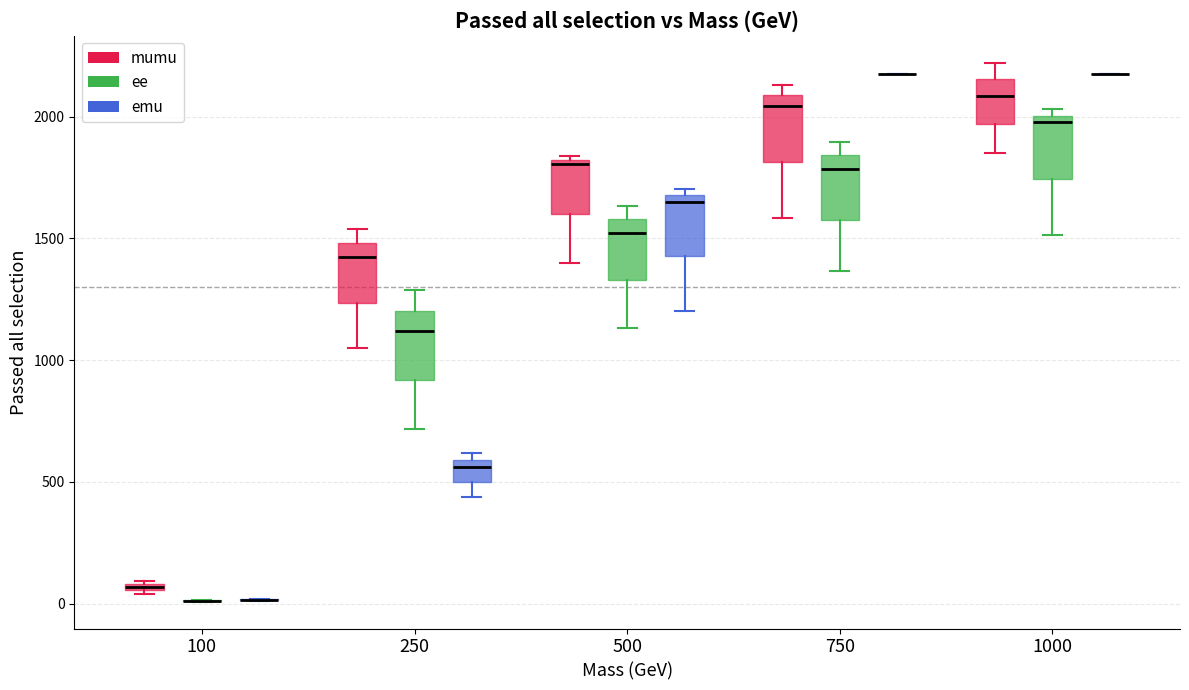

Where is the upper edge of the box for 1000 (ee) on the y-axis? The values are not printed on the chart, so give them approximately, as read against the axis.

2000